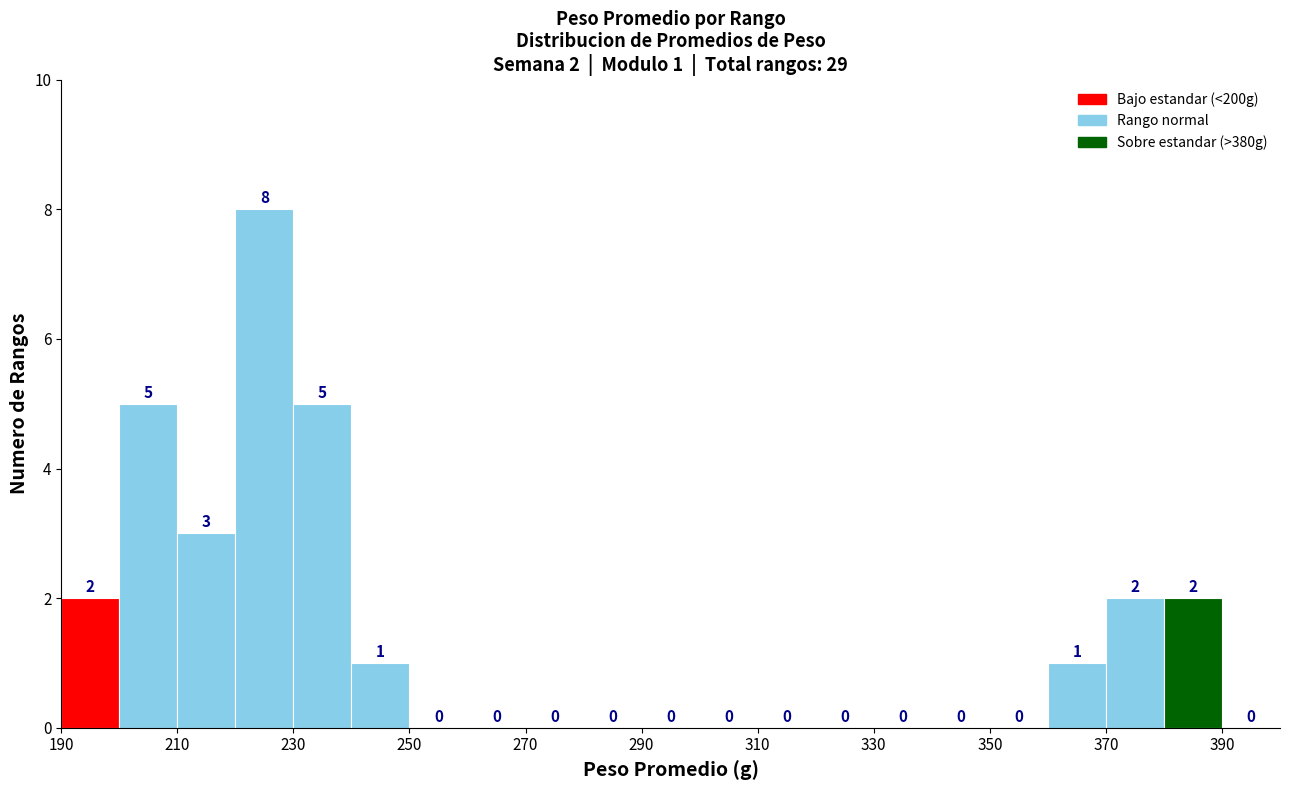

Which range on the x-axis has the tallest bar?

220 to 230